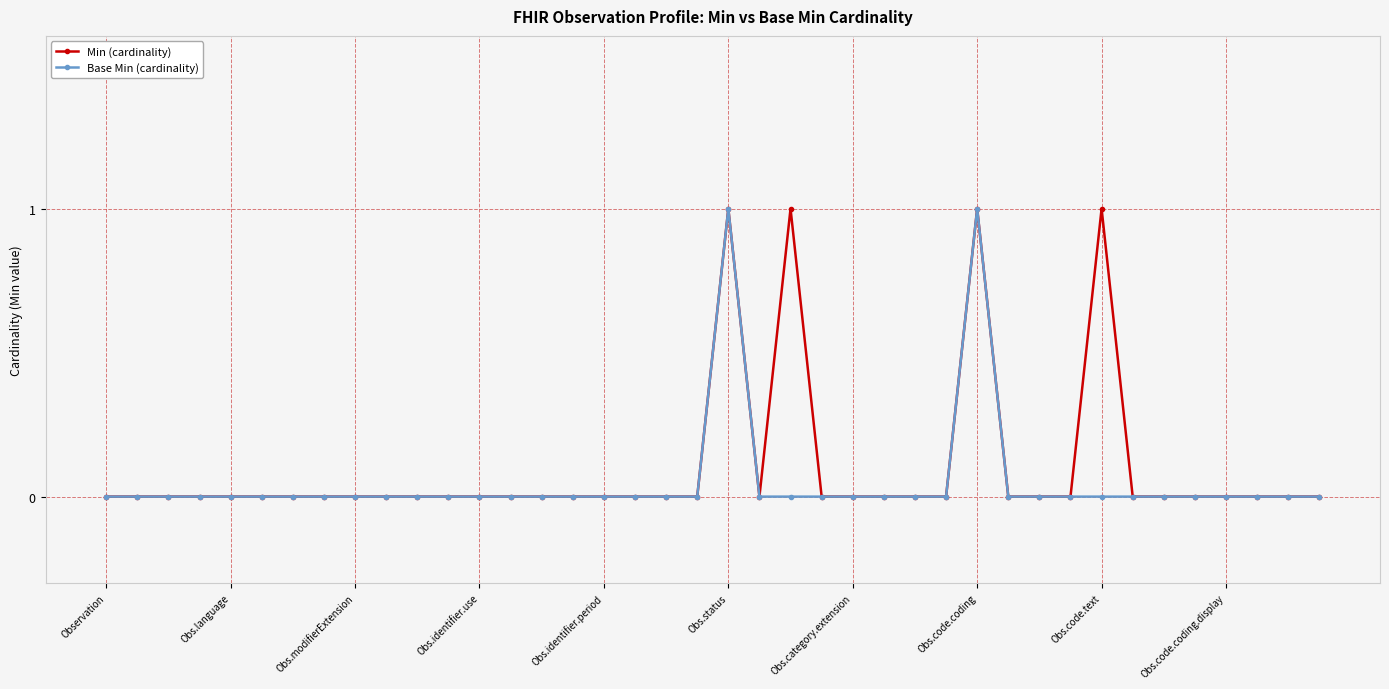

What is the value of the Base Min (cardinality) point at the 29th from the left?

1